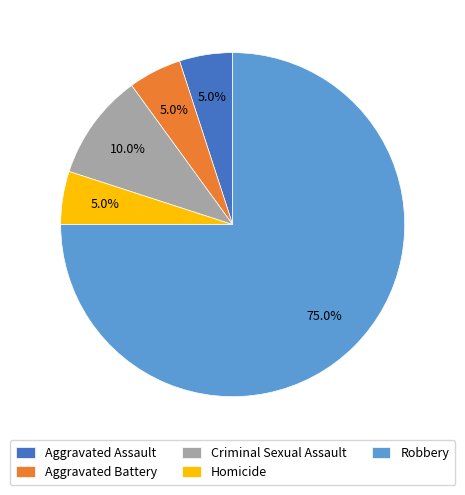

How many segments does this pie chart have?

5